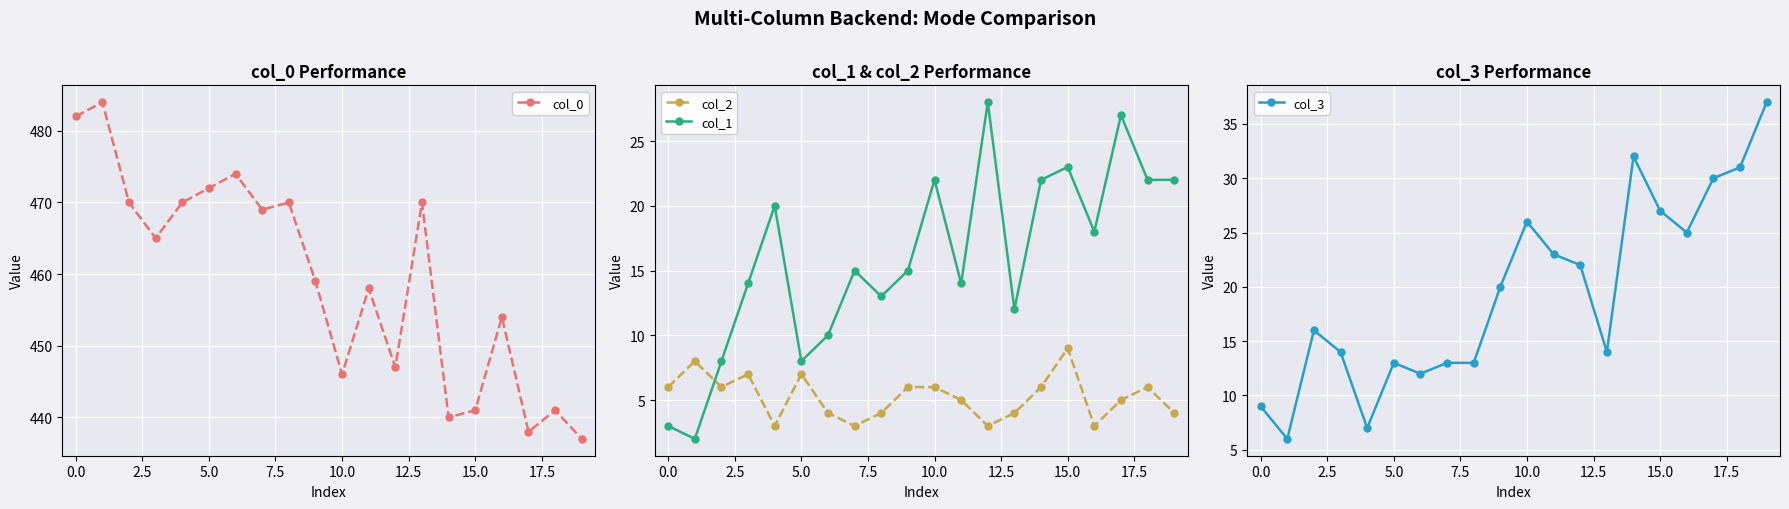

What is the label of the 3rd point from the right?

17